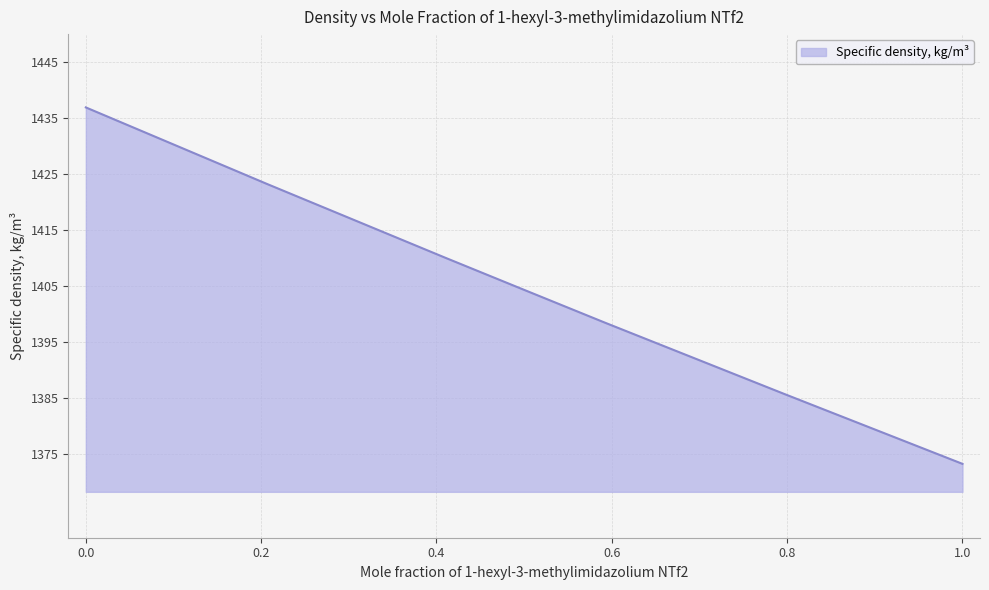

What is the minimum value shown in the chart?

1373.2